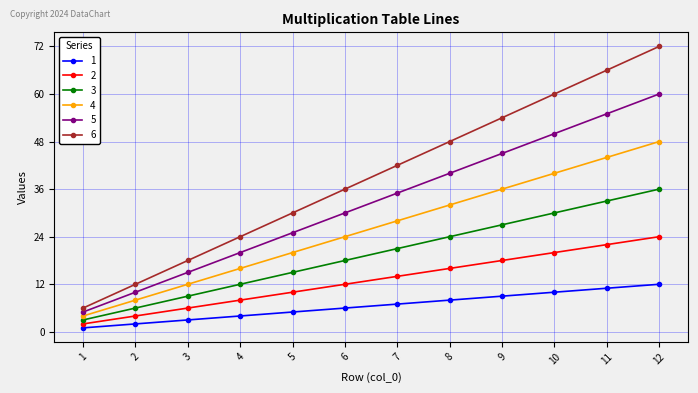

Which series has the largest range (max minus min)?

6